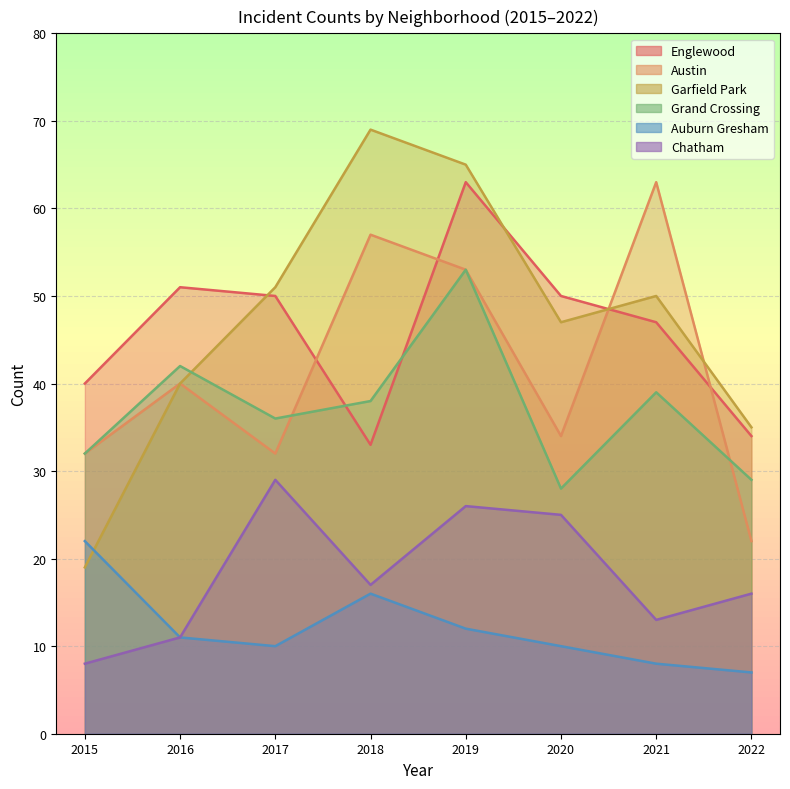

Which category has the lowest value across all series?

2022